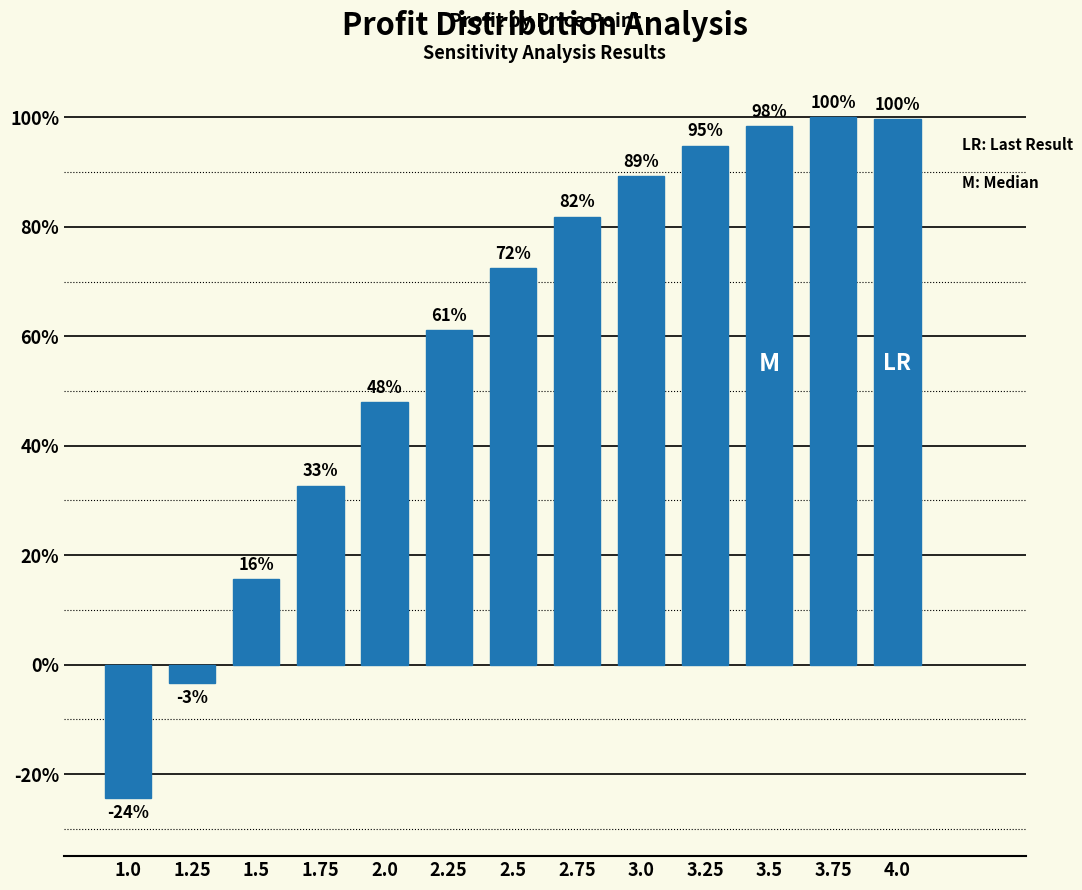

What is the sum of the values at 1.5 and 3.5?

114.0